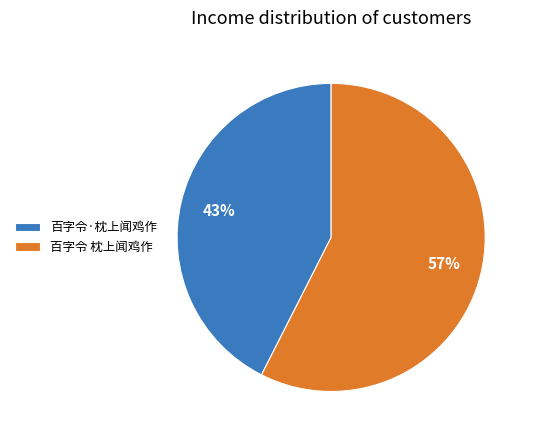

Which category has the smallest portion of the pie?

百字令·枕上闻鸡作